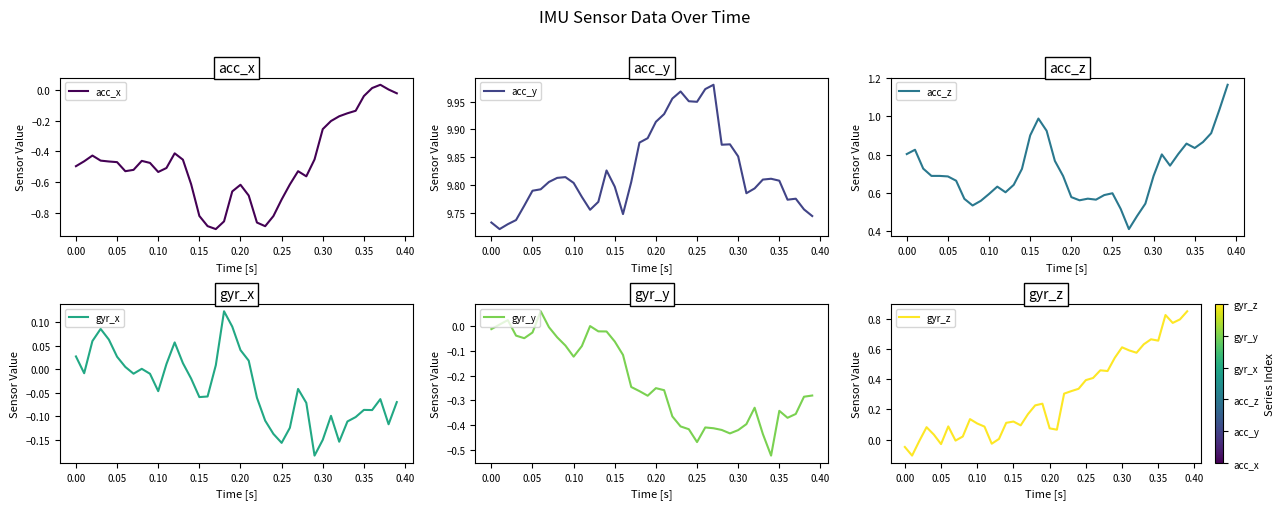

True or false: acc_z and acc_x intersect in this chart.

False